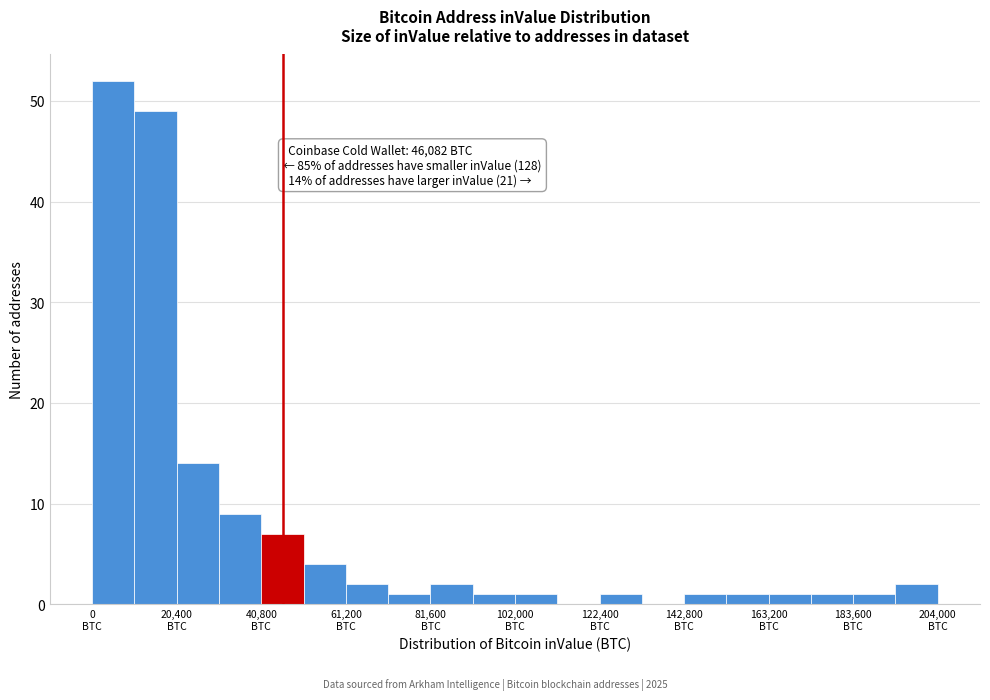

Read against the x-axis, roughly where is the centre of the tallest bar?

5000